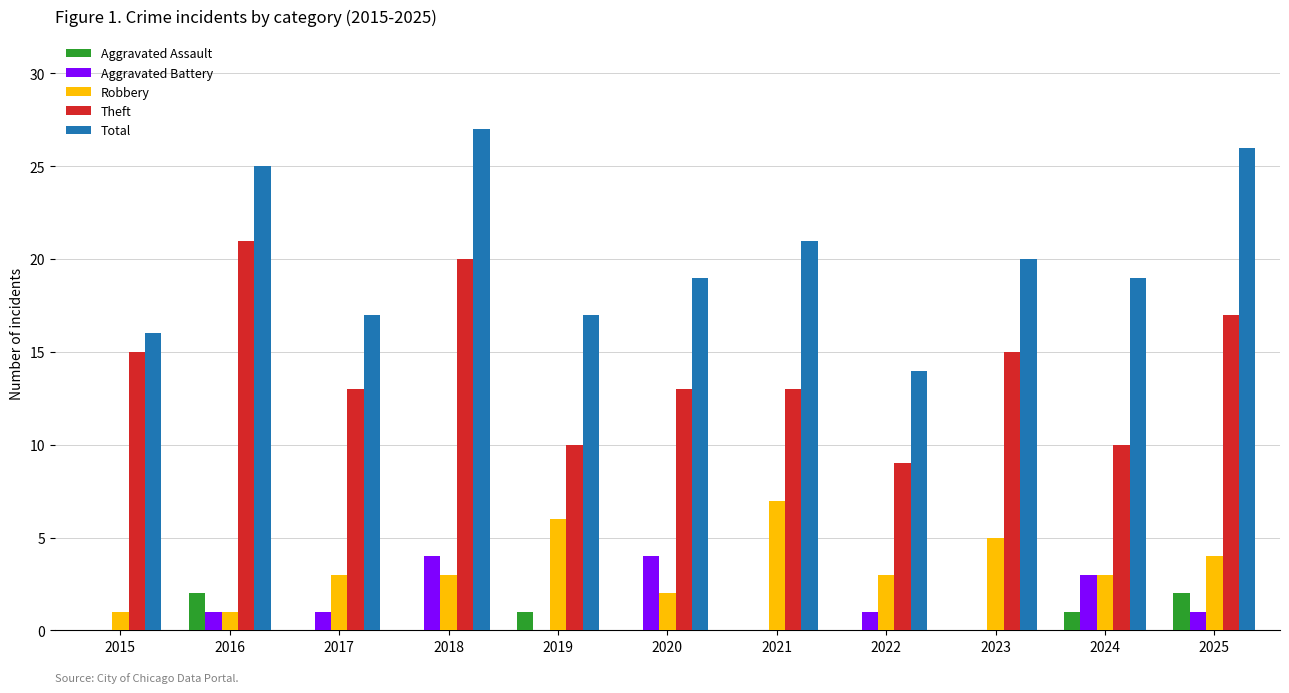

What is the sum of the Total values at 2019 and 2017?

34